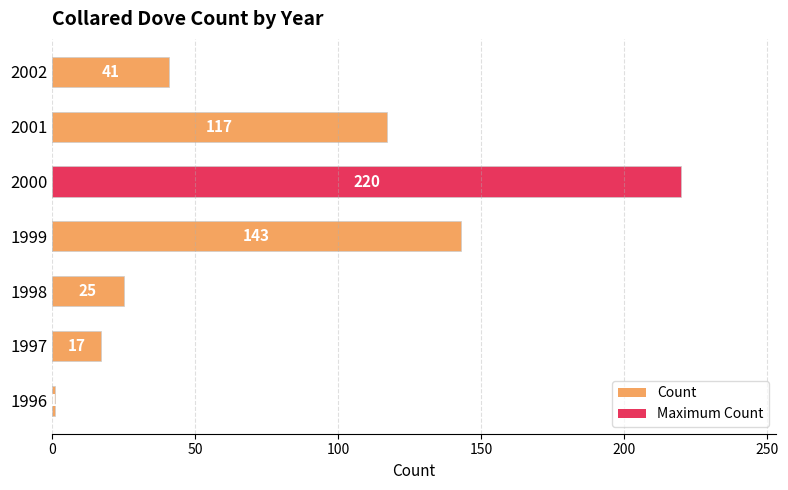

Count the number of data series in this chart.

1